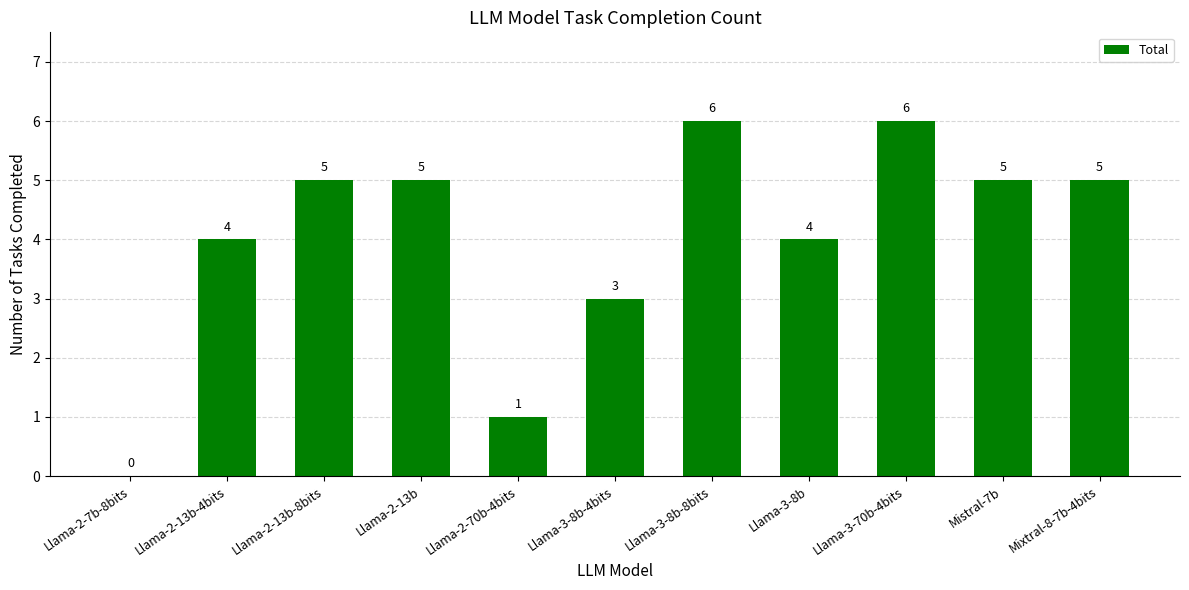

What is the maximum value shown in the chart?

6